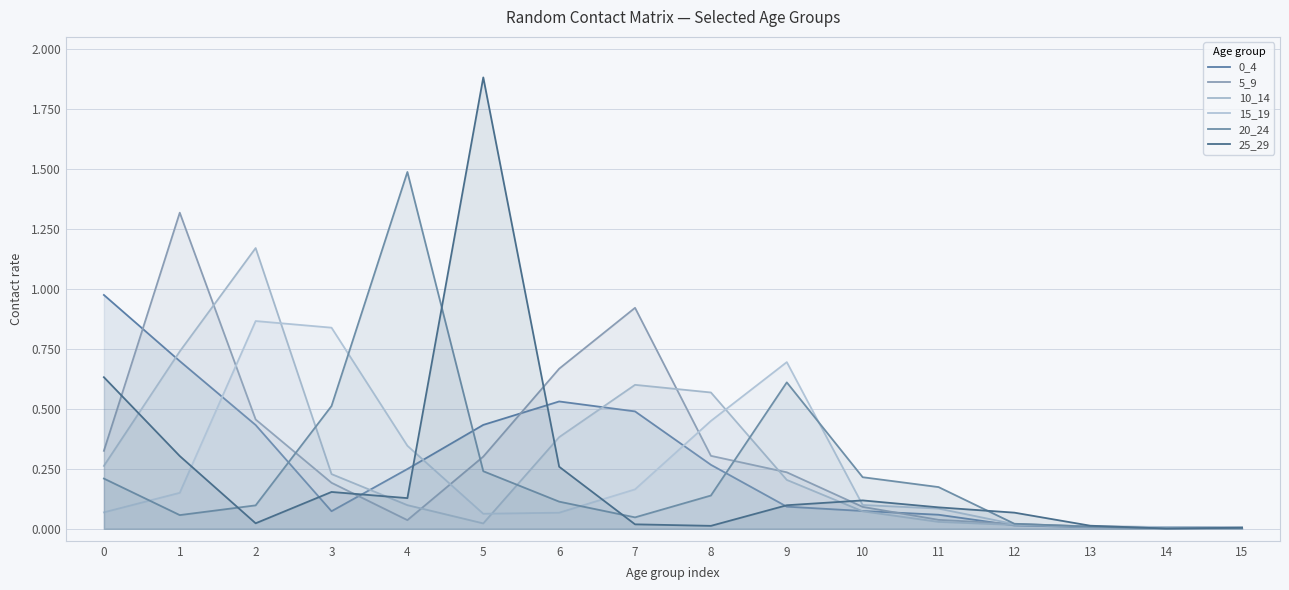

Read the 20_24 value at 9.

0.6